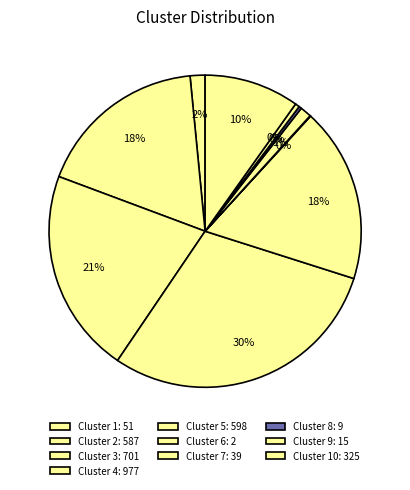

How many slices are in this pie chart?

10